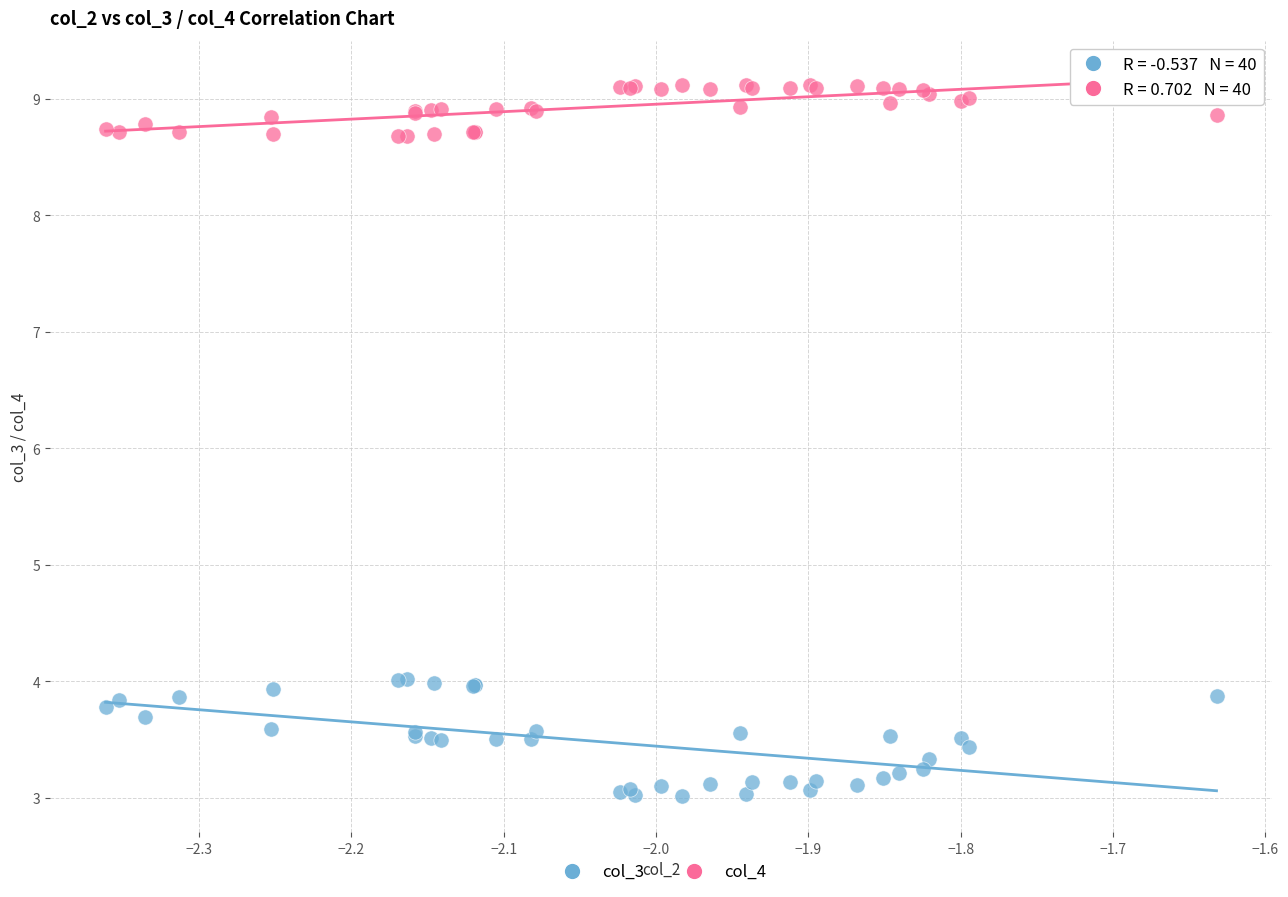

Which series has the widest spread of Y values?

col_3